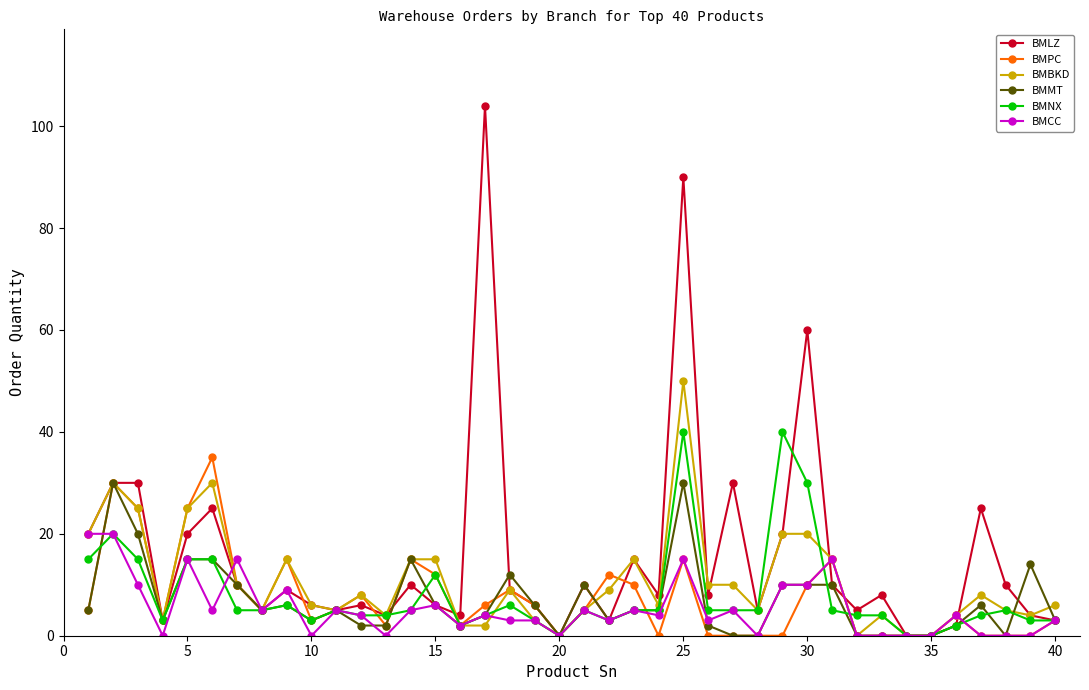

What is the difference between the maximum and minimum values in the BMCC series?

20